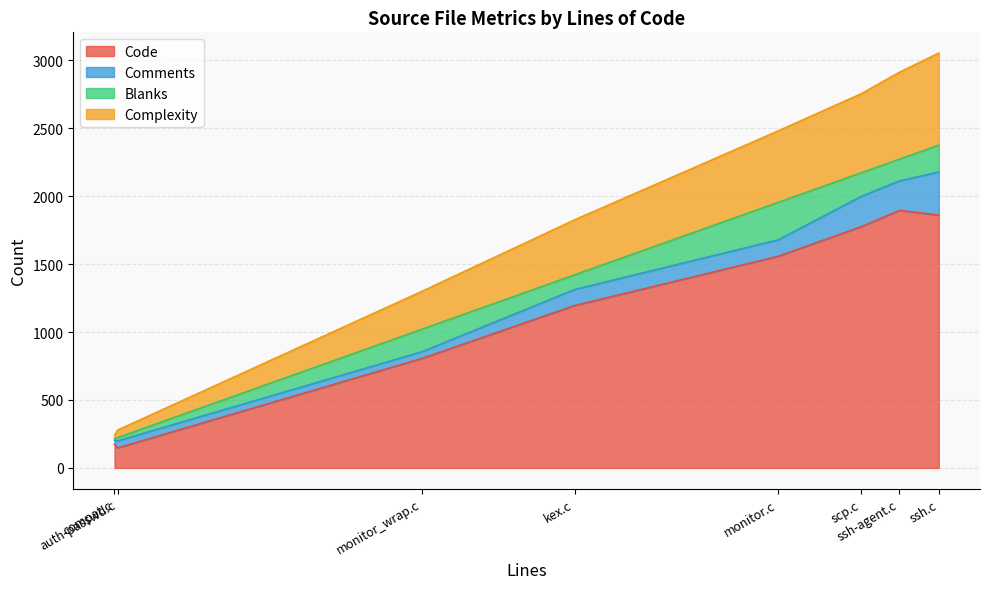

Which series has the widest spread of values?

Code